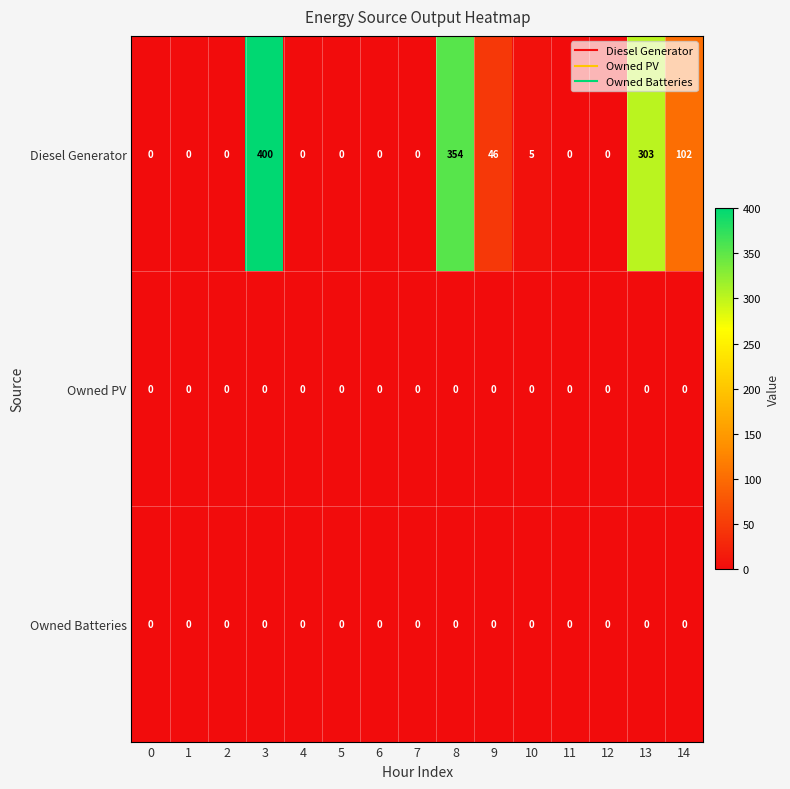

Which category has the highest value across all series?

3